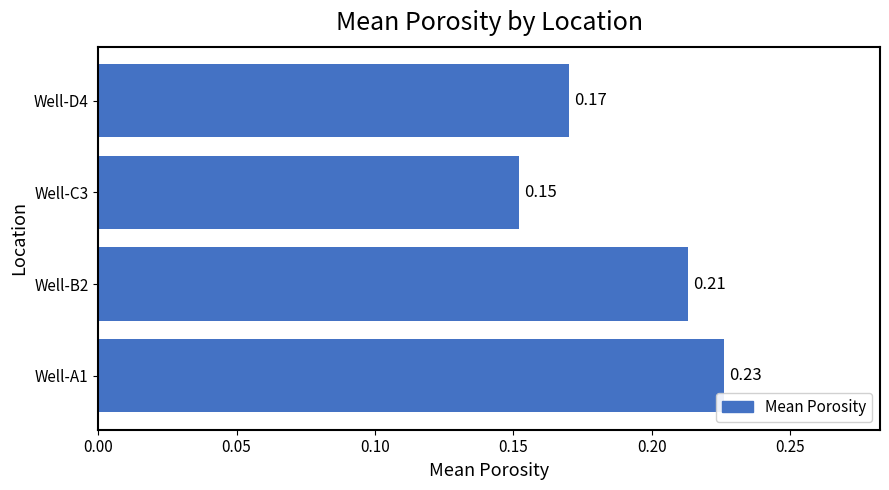

At which label is the value closest to 0?

Well-C3